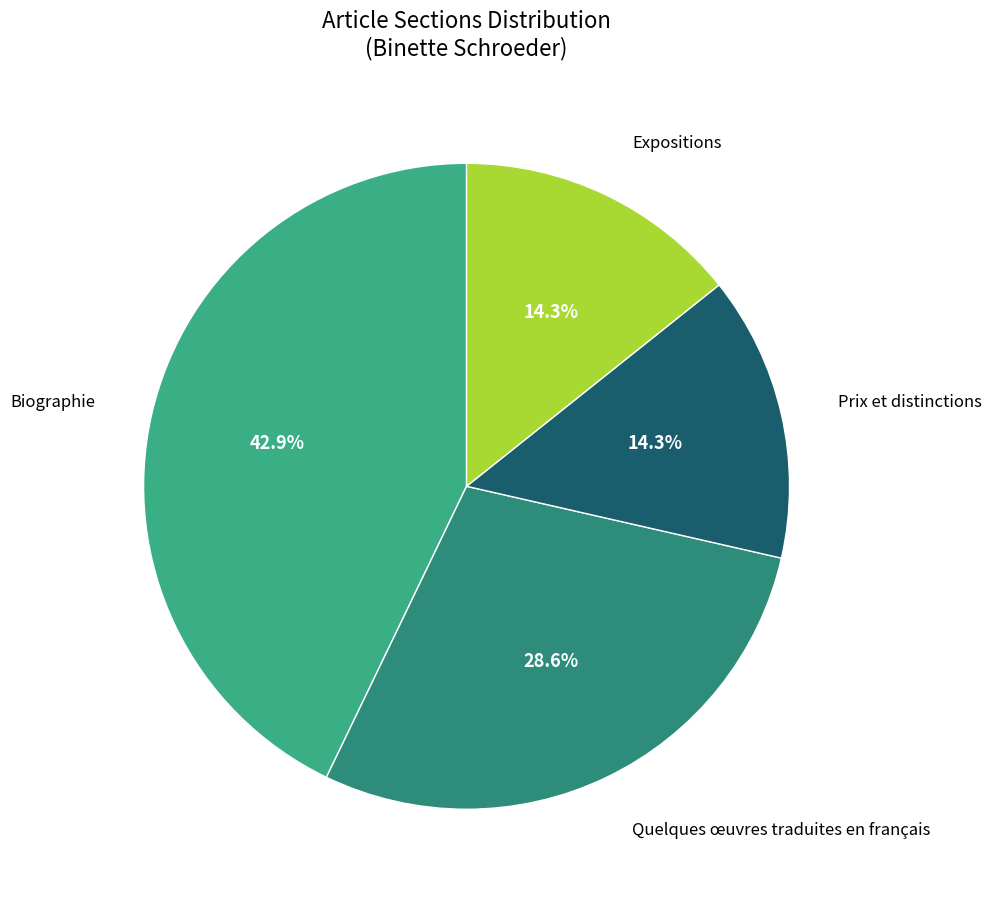

Count the number of slices in the pie.

4